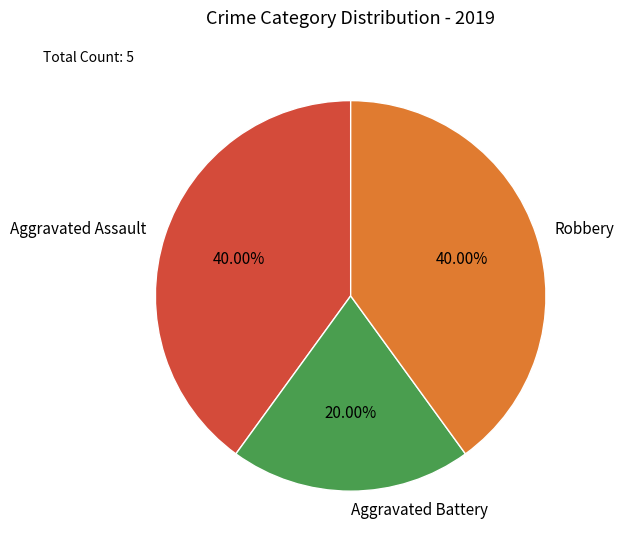

What percentage do Robbery and Aggravated Assault together represent?

80.0%